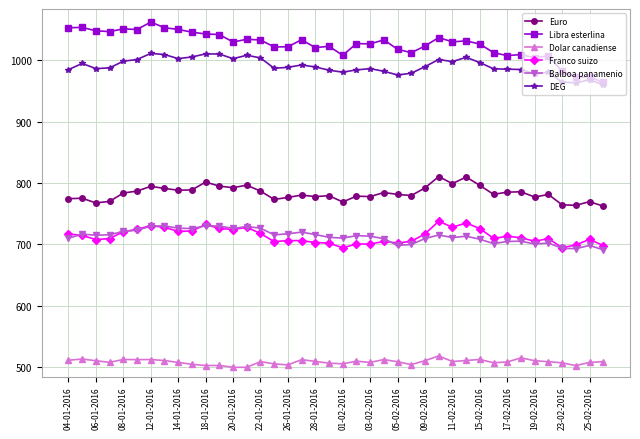

True or false: Dolar canadiense and Libra esterlina cross at least once.

False